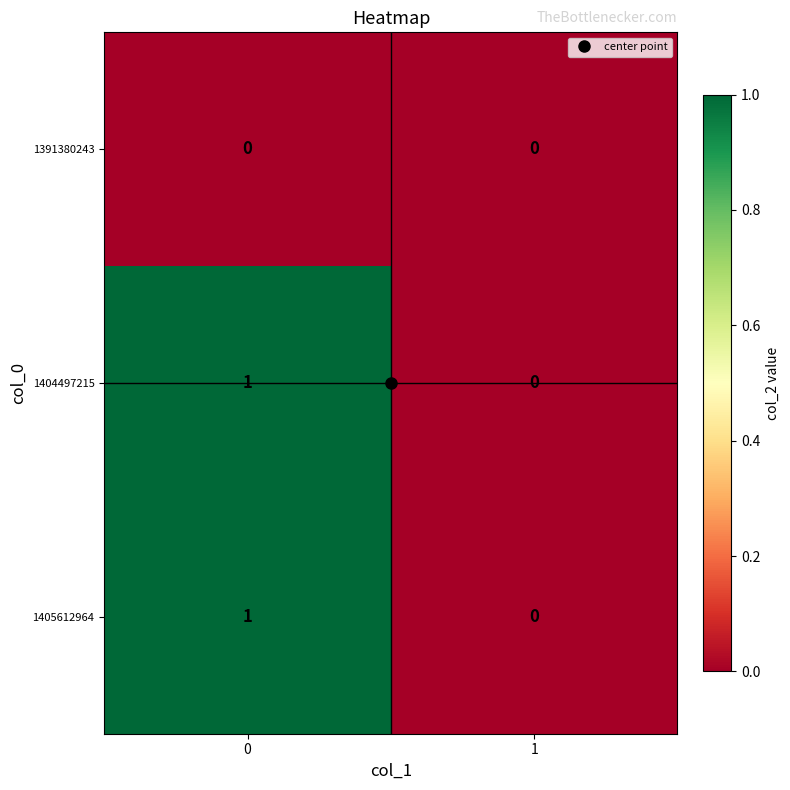

True or false: 1405612964 has a value of 2 at 0.

False